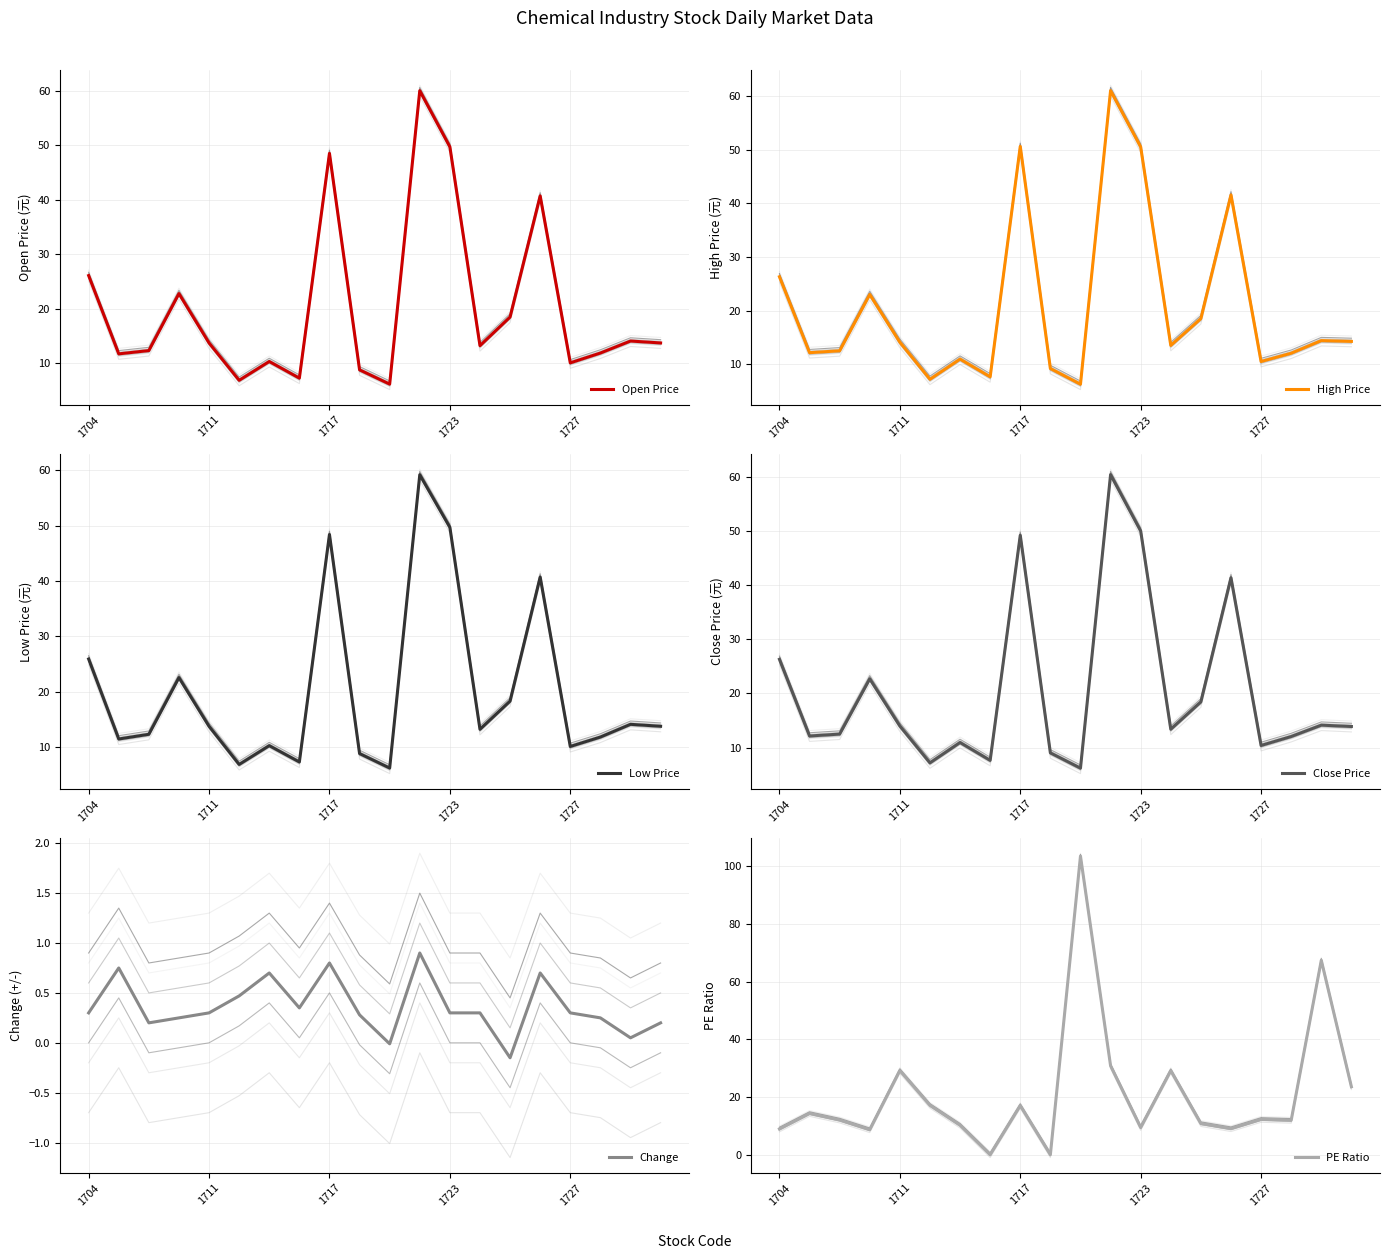

What is the highest value of the Open Price series?

60.0